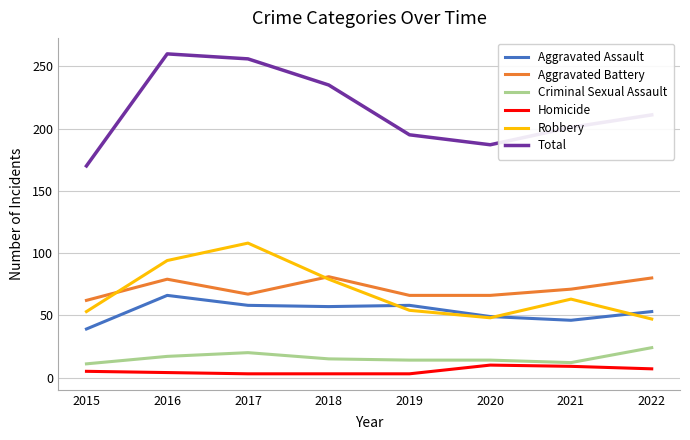

Between 2015 and 2022, which series saw the biggest shift?

Total